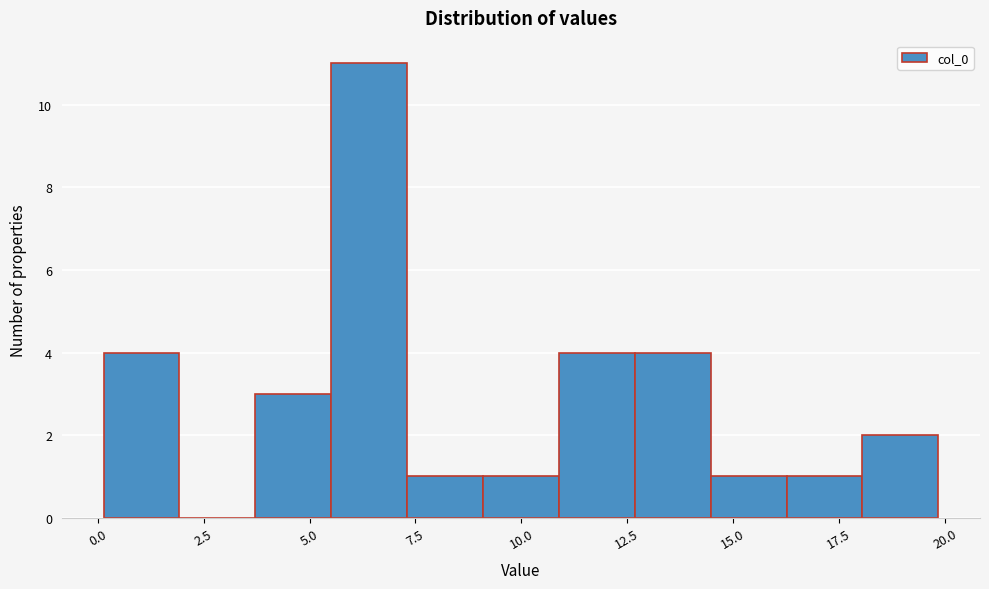

Around what value on the x-axis is the tallest bar? Give the approximate position of its centre, as read against the axis.

6.5